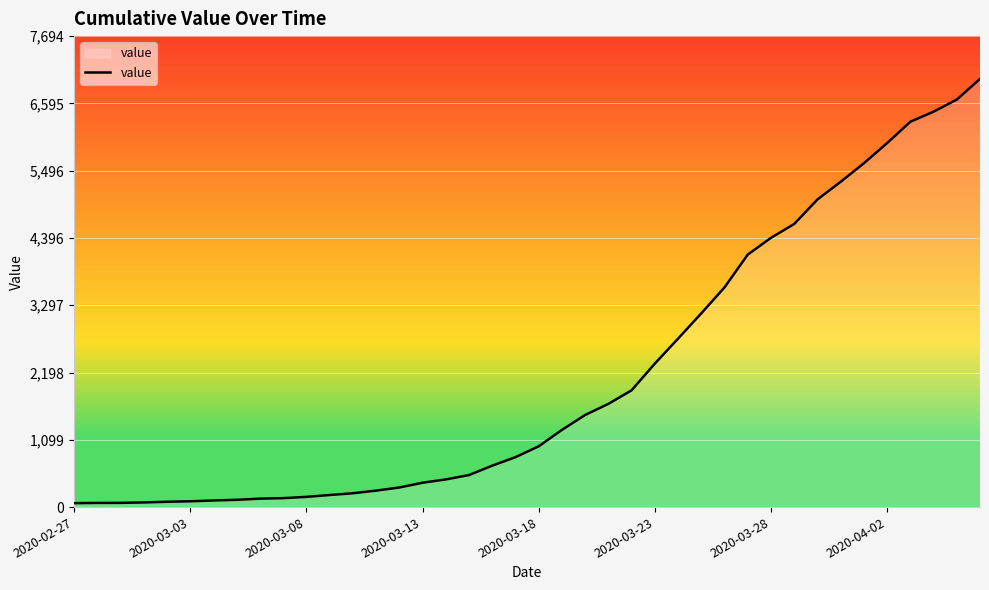

What is the difference between the maximum and minimum values?

6931